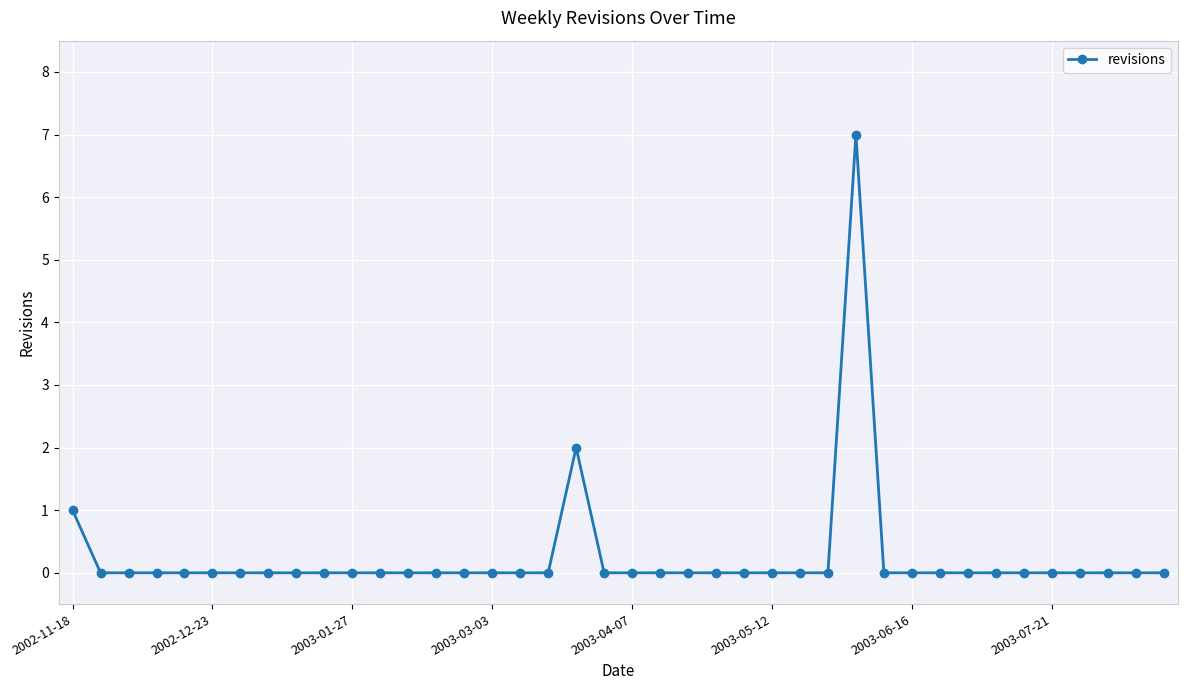

Reading left to right, what are all the values shown in this chart?

1	0	0	0	0	0	0	0	0	0	0	0	0	0	0	0	0	0	2	0	0	0	0	0	0	0	0	0	7	0	0	0	0	0	0	0	0	0	0	0